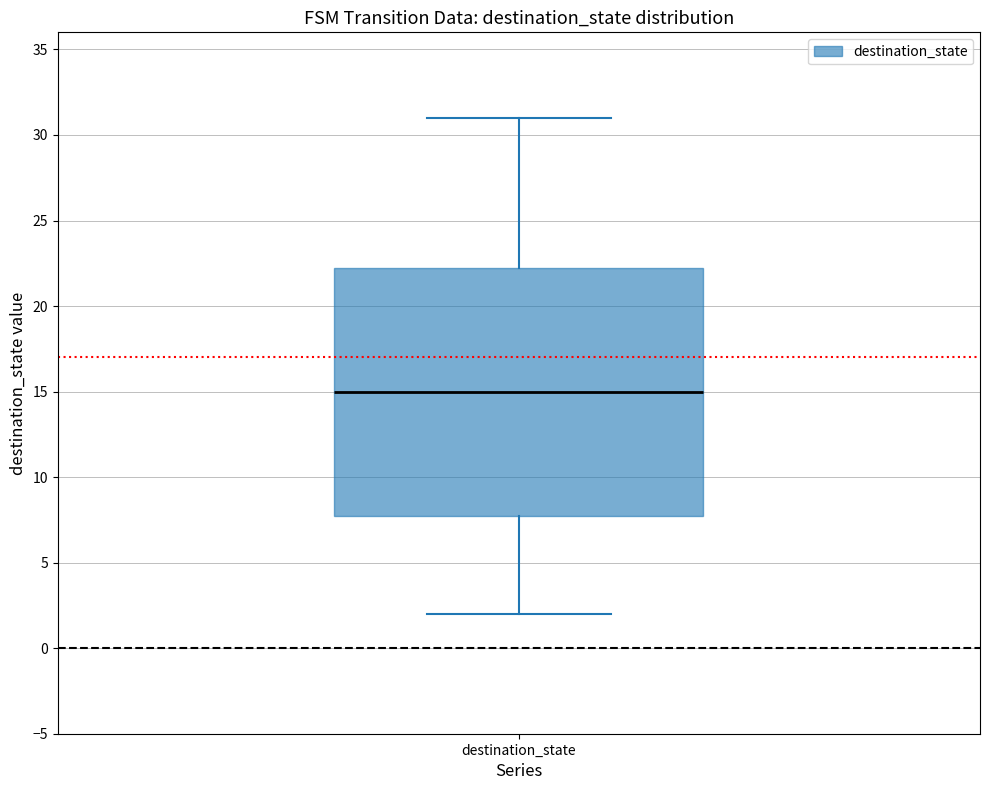

Transcribe this box plot: give where the median line is, the range the box spans, and where the two whiskers end, as read against the y-axis. The values are not printed on the chart, so give them approximately, as read against the axis.

median 15.0, box 8.0 to 22.5, whiskers 2.0 to 31.0